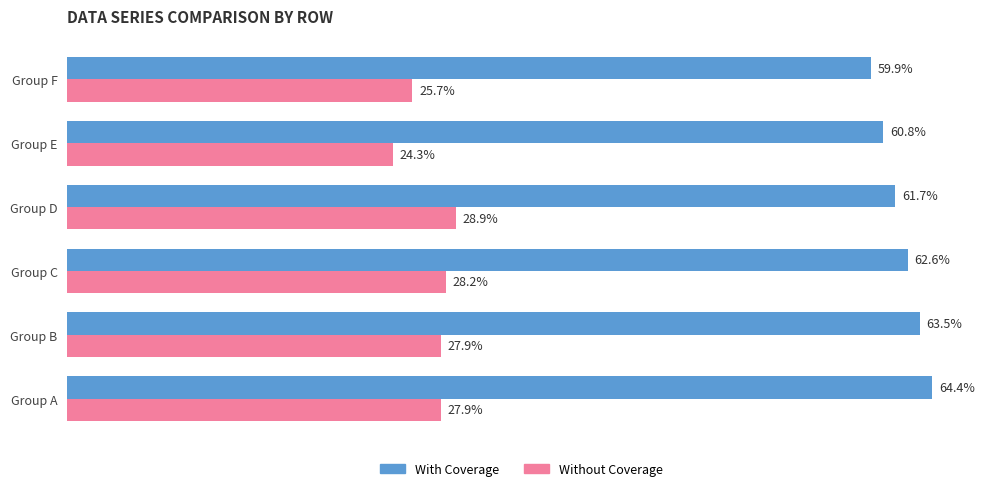

At which label is With Coverage closest to 62?

Group D